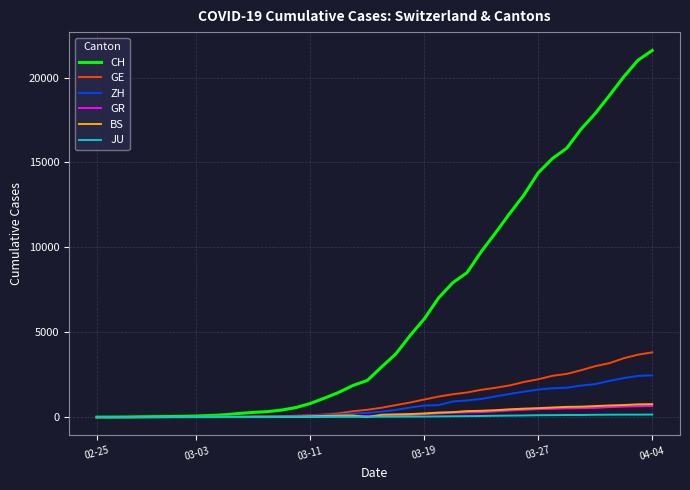

Which series has the widest spread of values?

CH